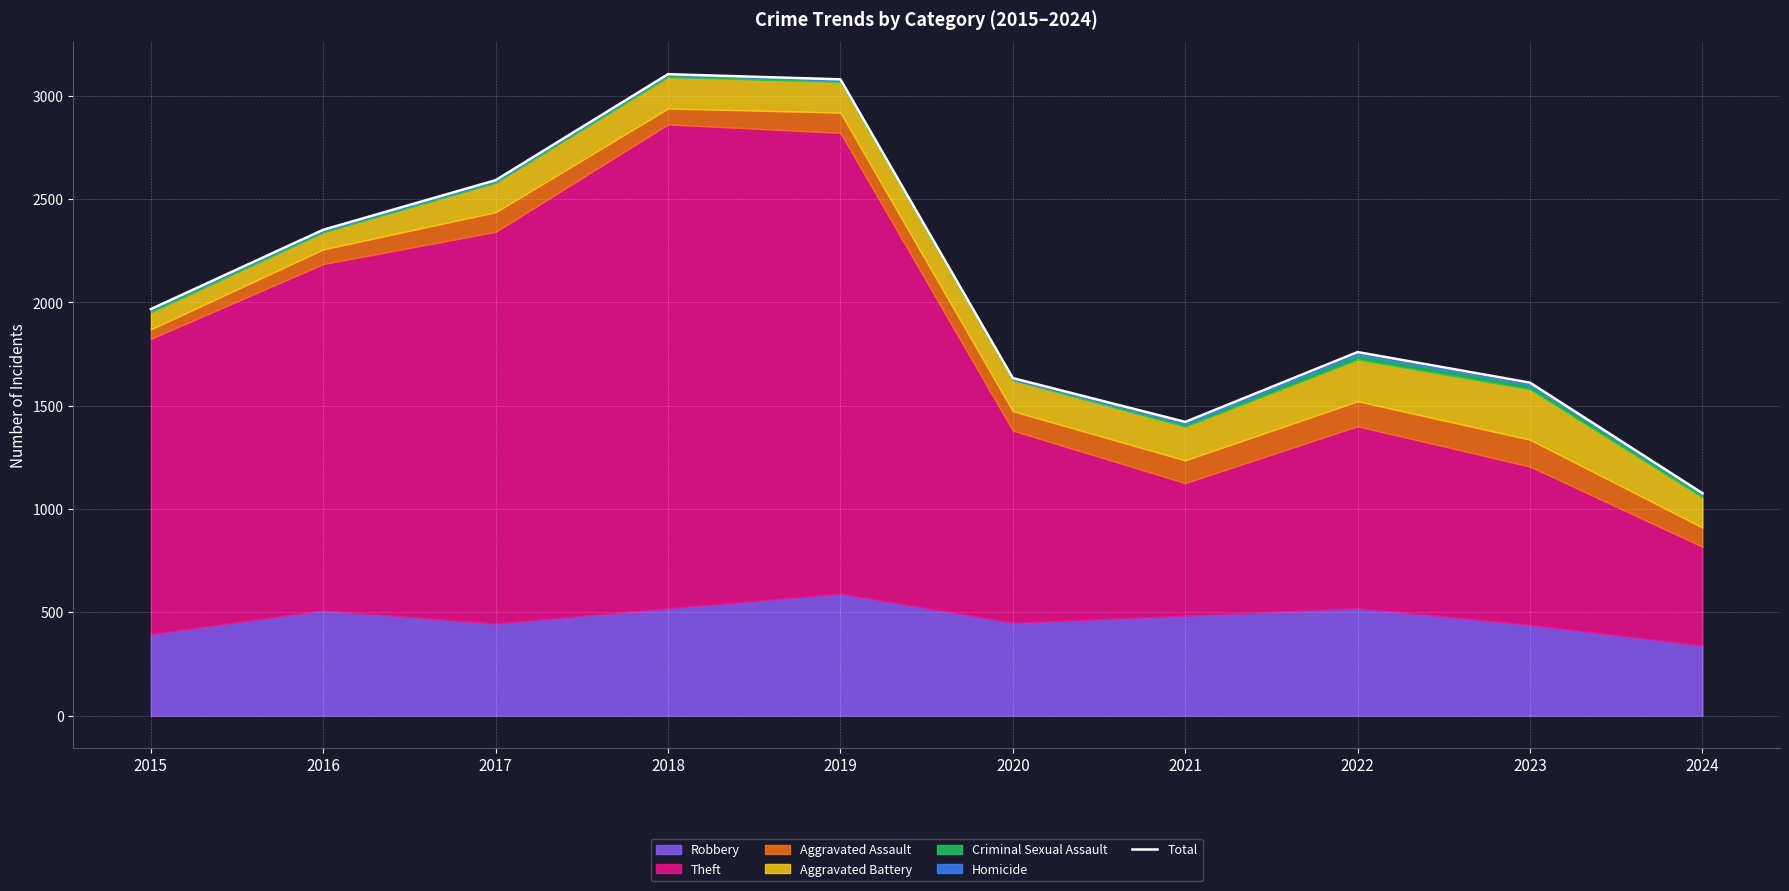

Rank the categories by value from lowest to highest.

2024, 2021, 2023, 2020, 2022, 2015, 2016, 2017, 2019, 2018